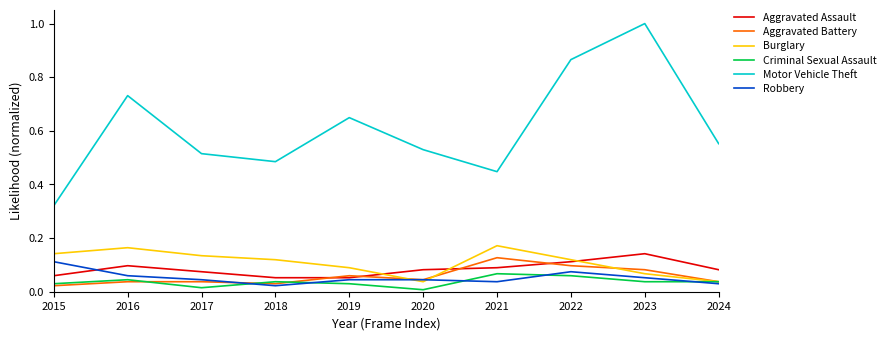

At which category does Criminal Sexual Assault reach its first local valley?

2017